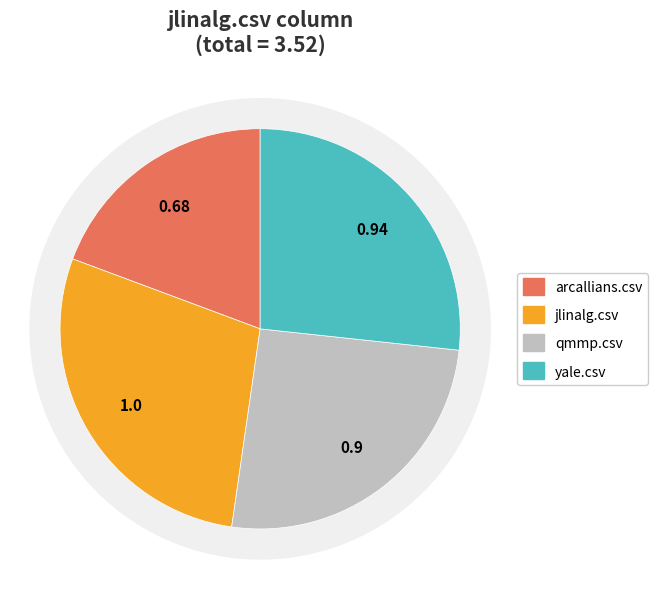

Is it true that jlinalg.csv is 42% of the pie?

False